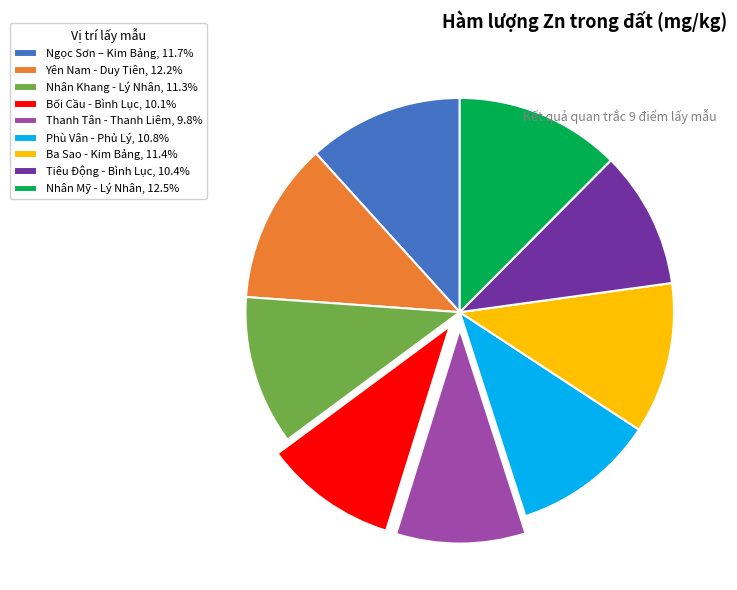

Does any single category account for the majority?

No